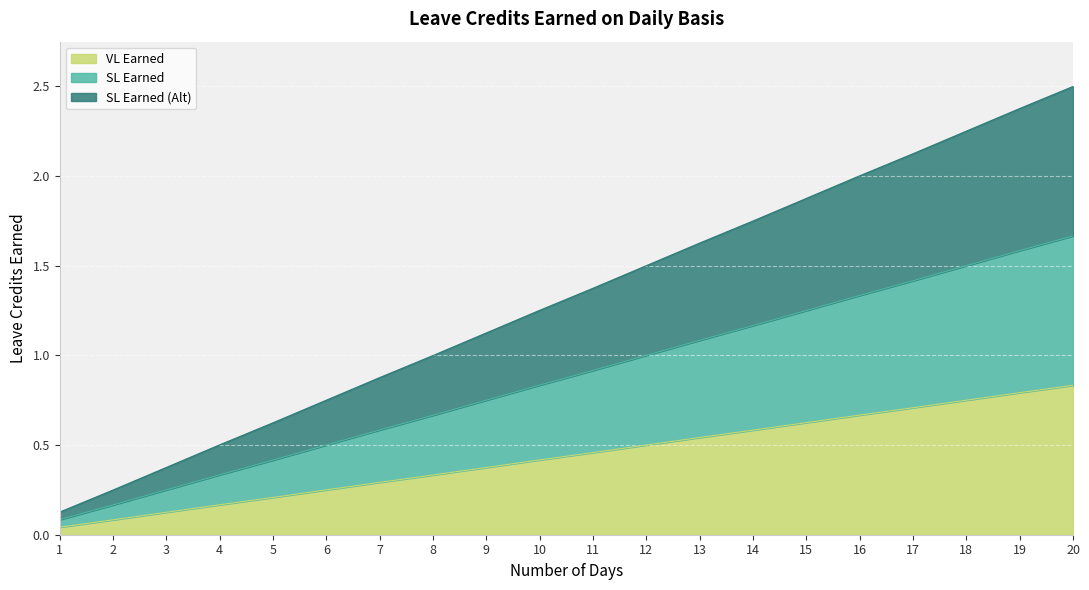

How many categories are shown in the chart?

20